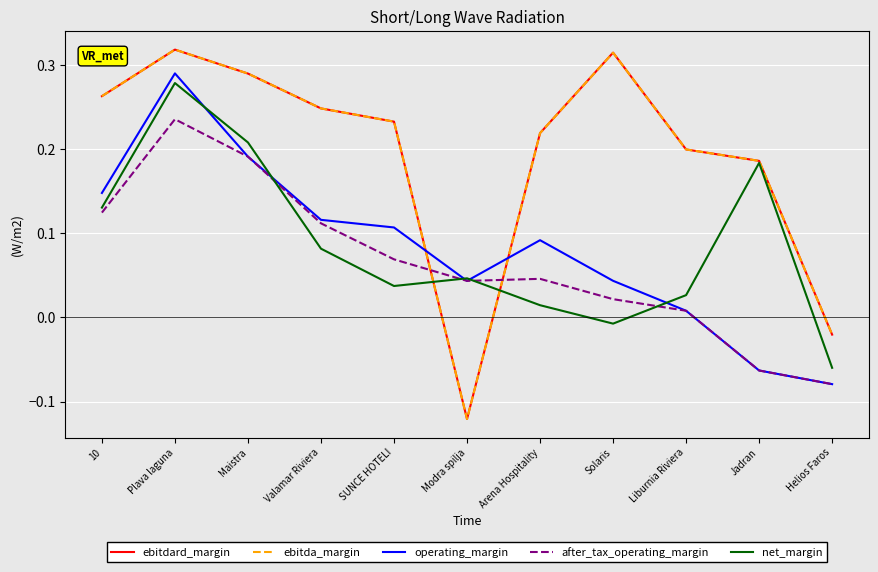

Which category has the lowest value in the net_margin series?

Helios Faros